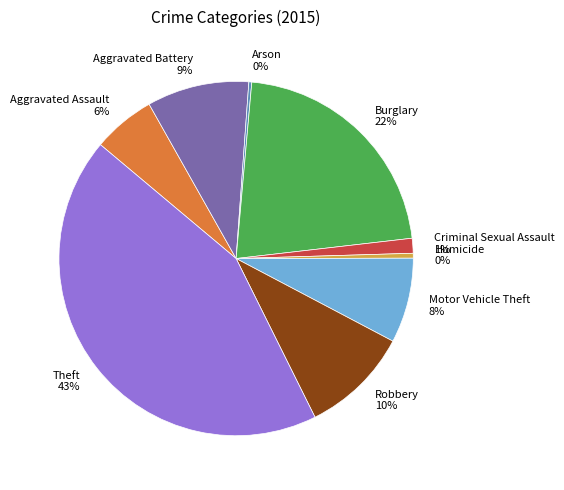

What is the largest slice in the pie chart?

Theft